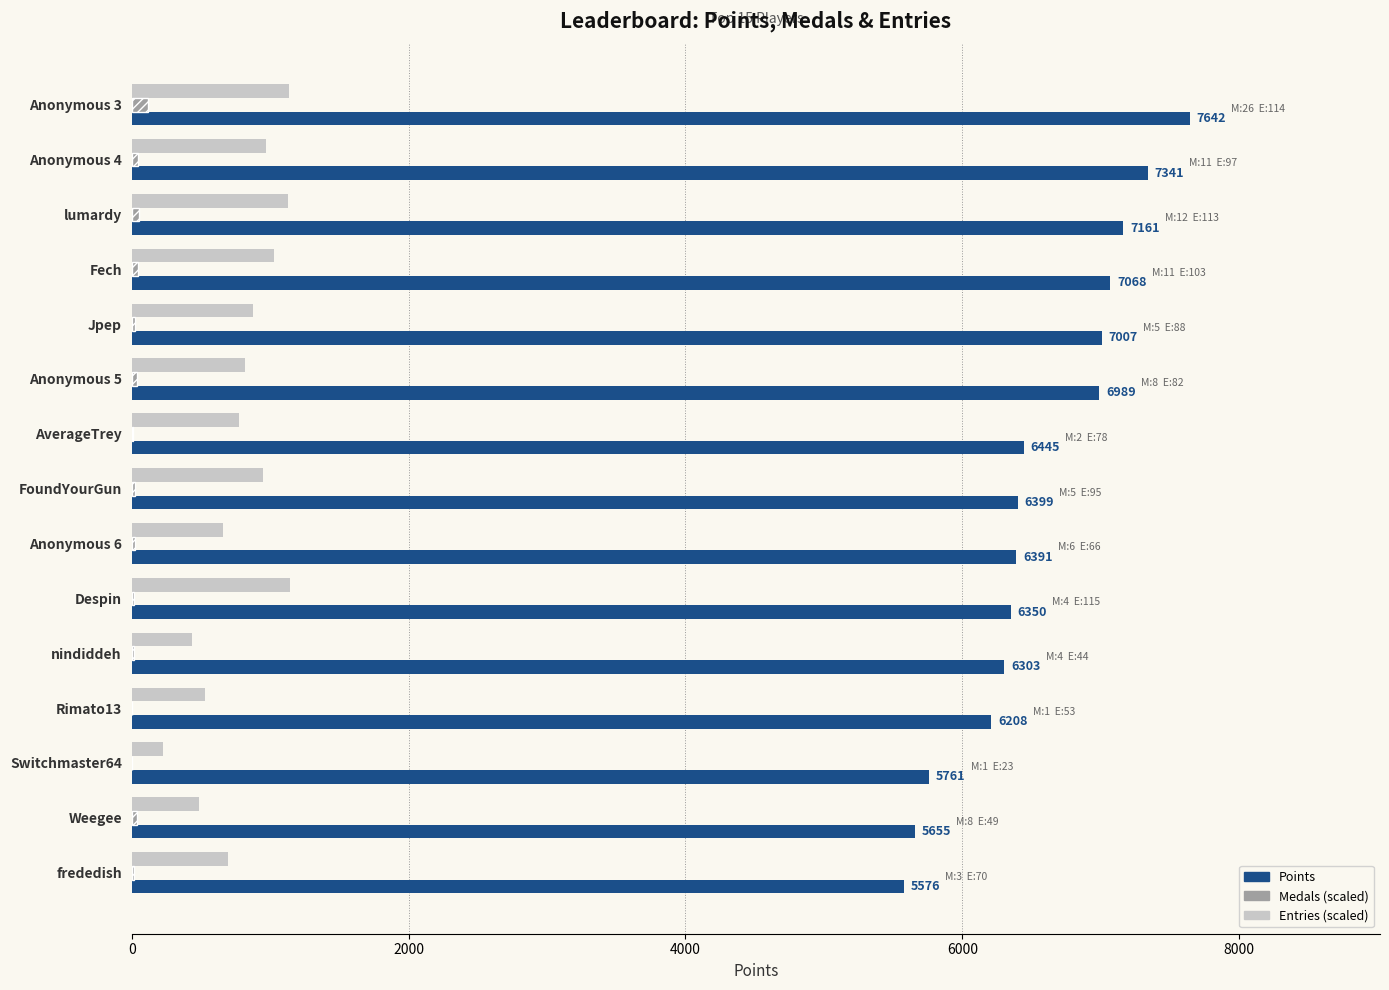

Which series has the widest spread of values?

Points